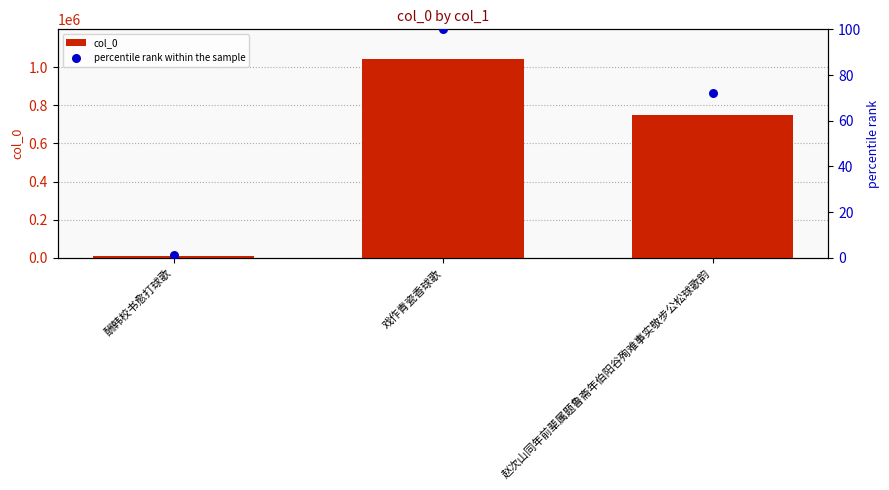

What is the total value across all series at 酬韩校书愈打球歌?

11287.1